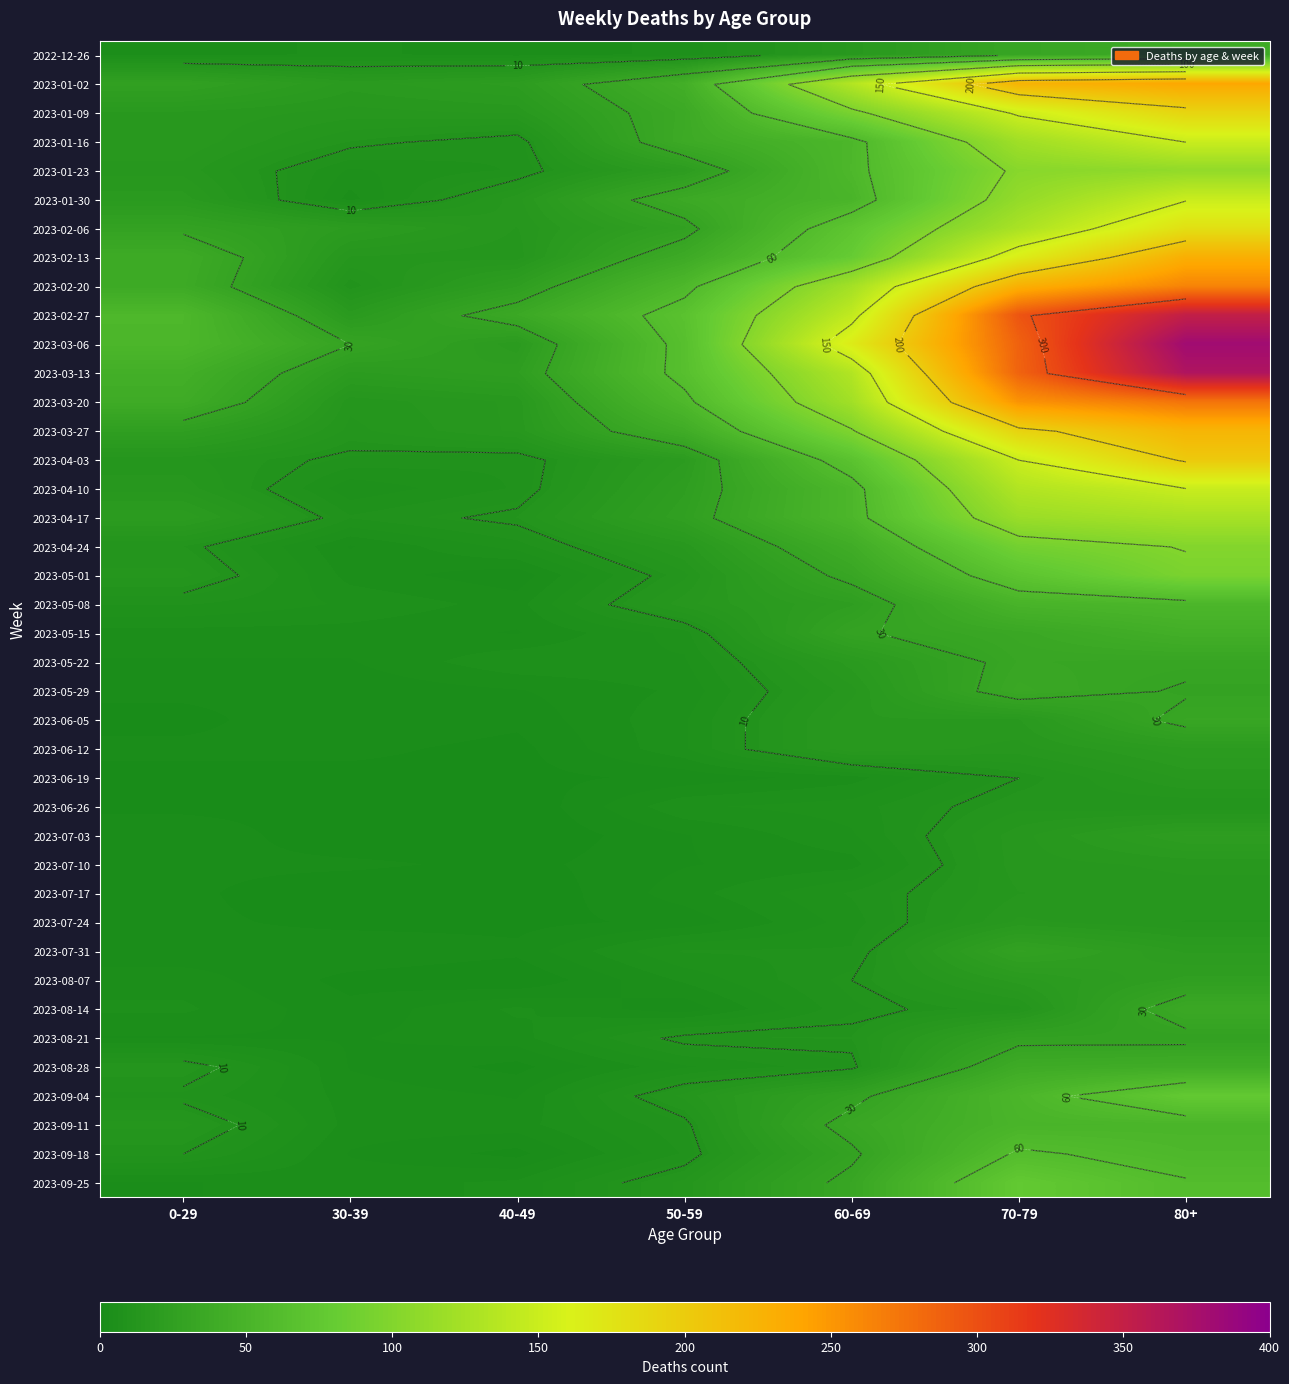

List the labels in order of 2023-02-20 value, largest first.

80+, 70-79, 60-69, 50-59, 0-29, 40-49, 30-39